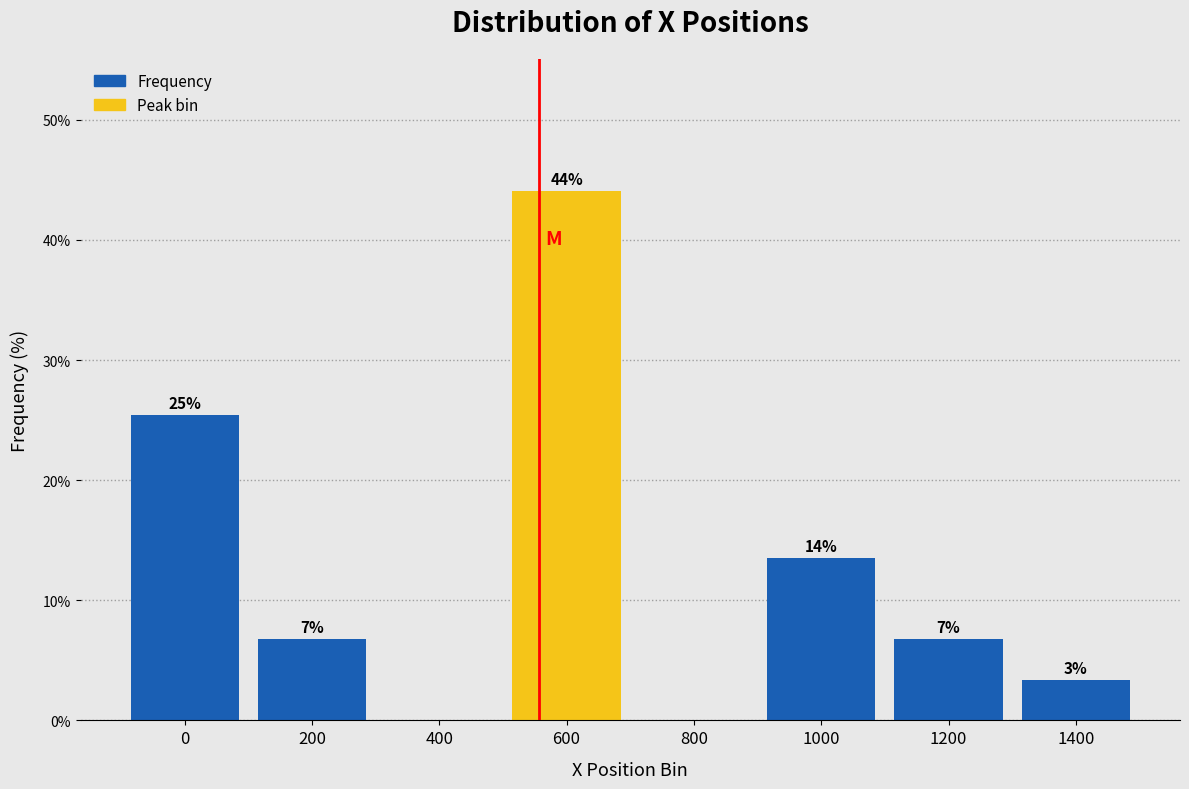

Are the bars horizontal?

No